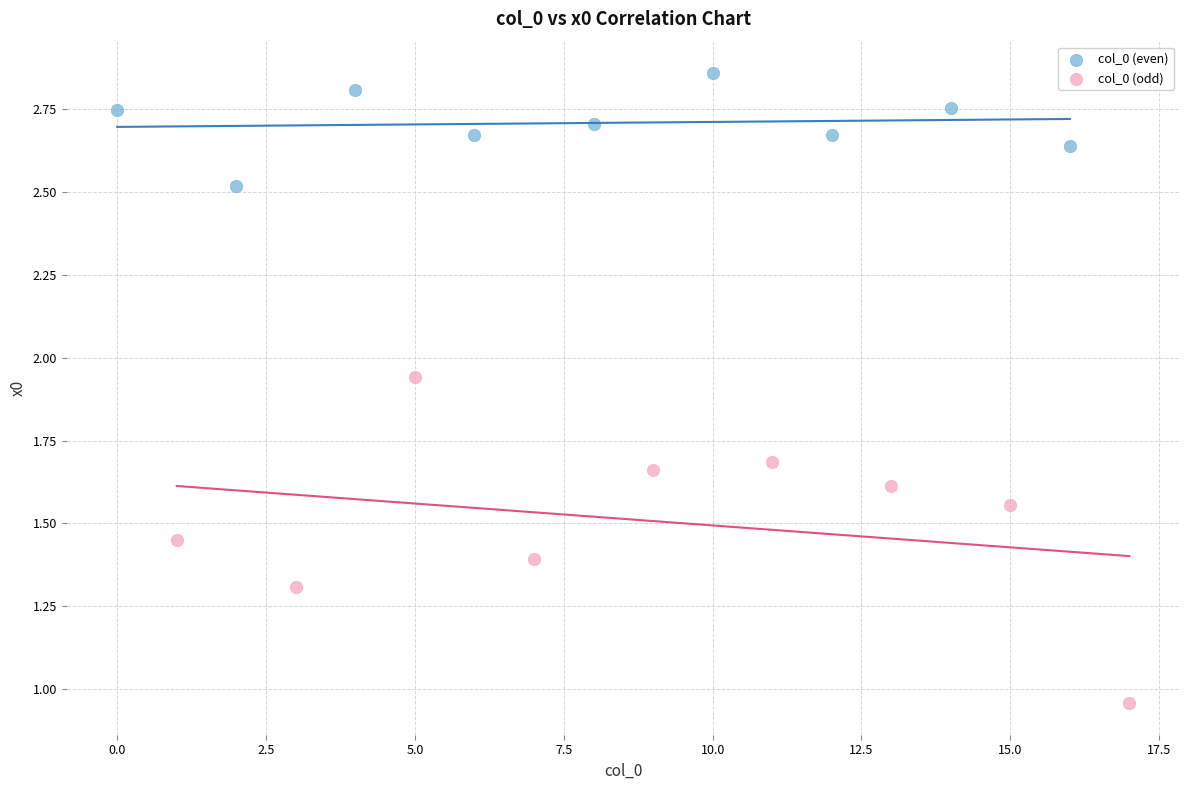

What are all the series names shown in the legend?

col_0 (even), col_0 (odd)